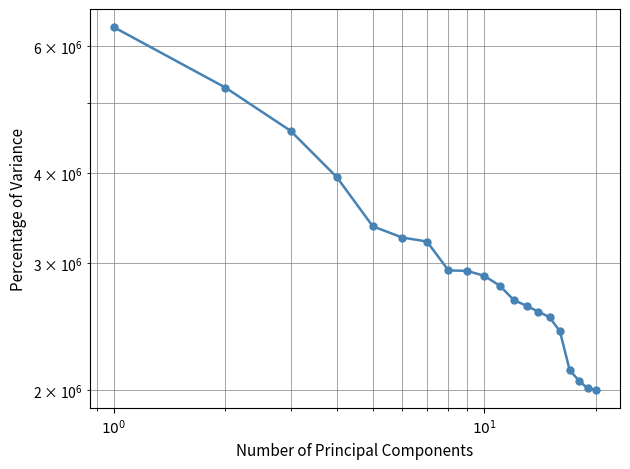

Is it true that the value at 8 is 1730925?

False